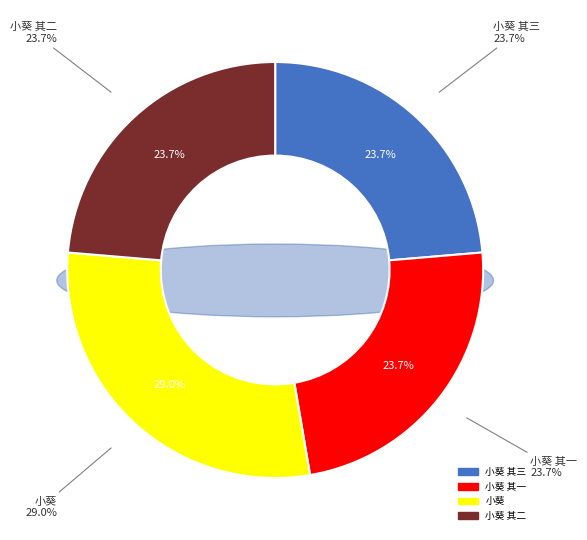

What is the ratio of the value at 小葵 to the value at 小葵 其二?

1.2